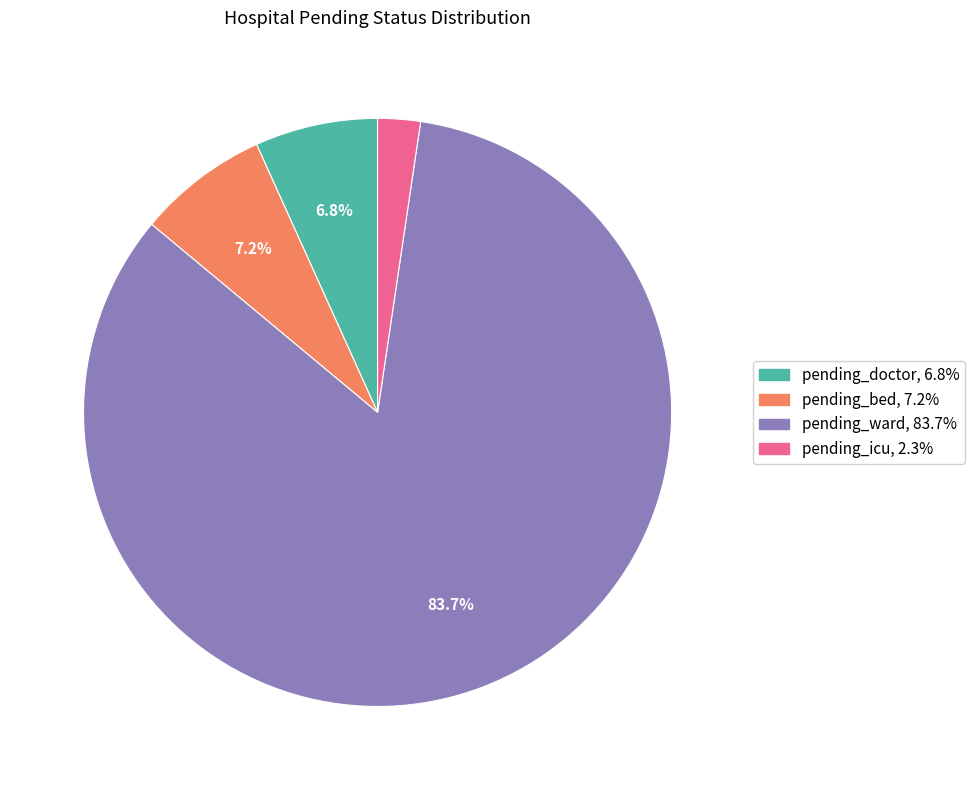

How many slices are in this pie chart?

4